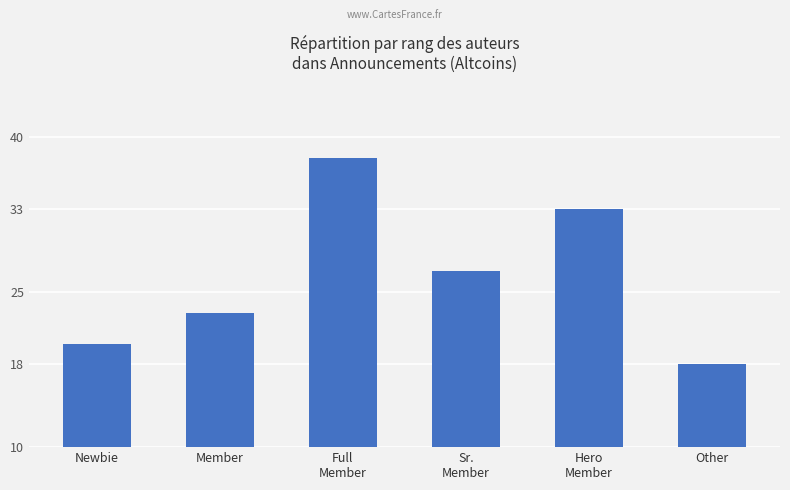

At which category does the chart reach its peak across all series?

Full
Member